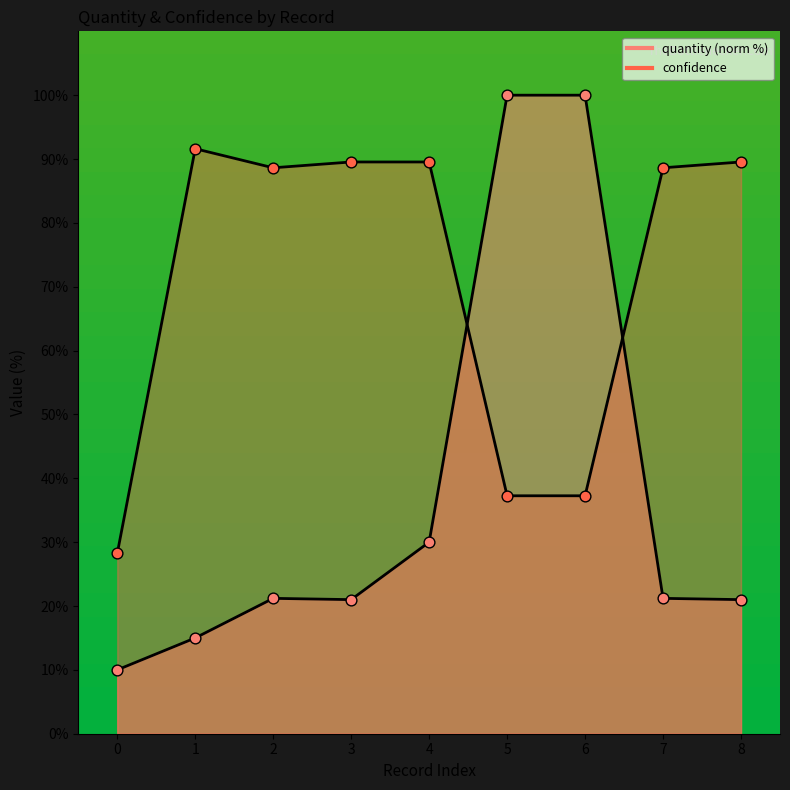

What is the total value across all series at 2?

109.8